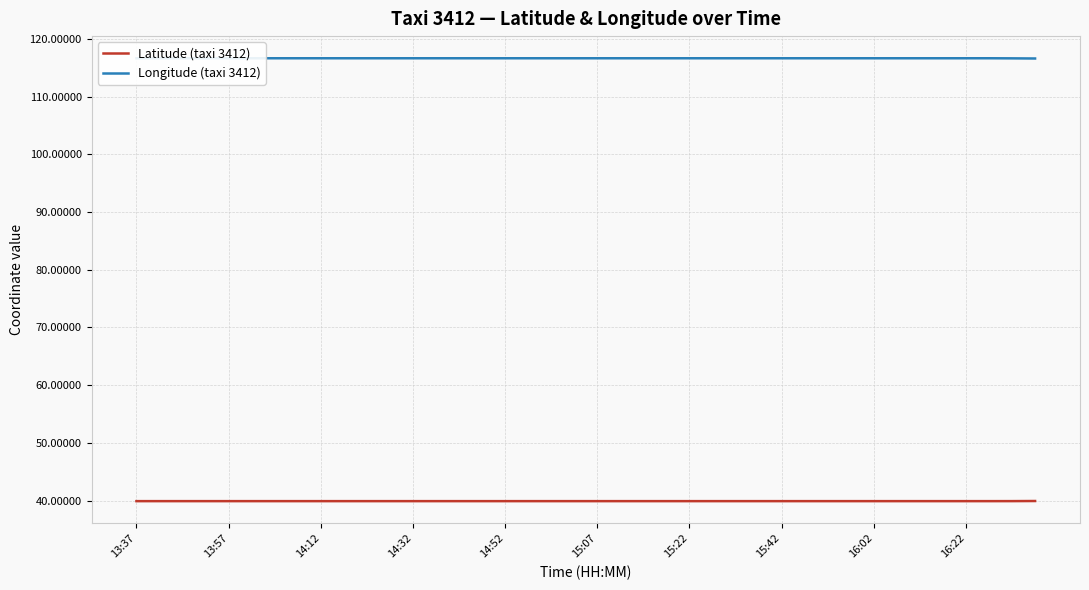

What is the highest value of the Latitude (taxi 3412) series?

39.9